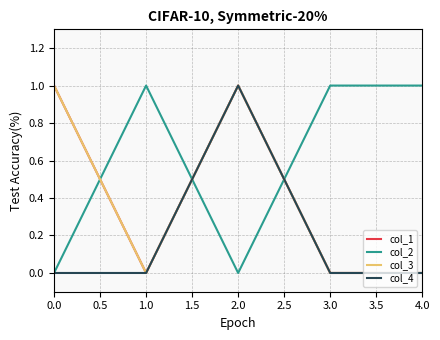

How many interior local peaks does the col_3 series have?

1